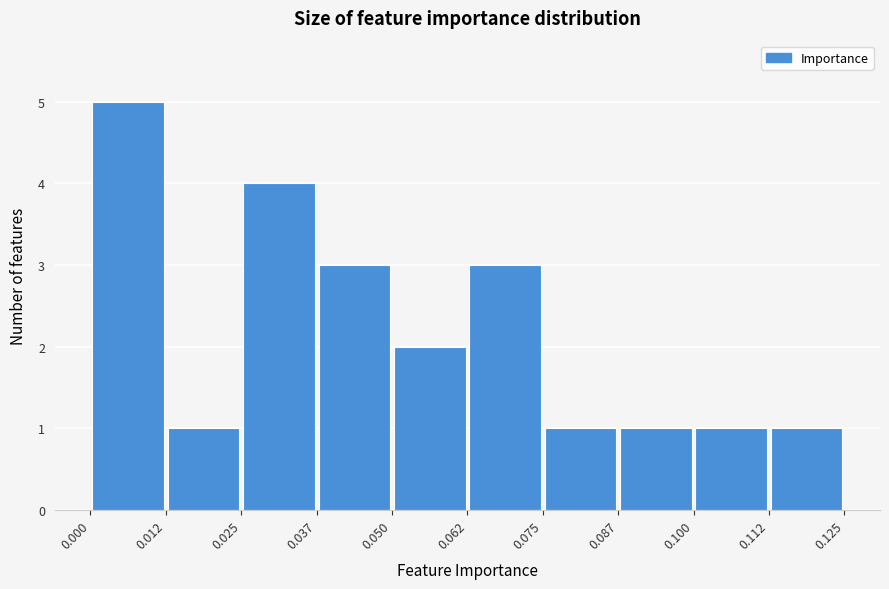

Reading left to right, list every bar in this chart as the range it spans on the x-axis followed by its height. The values are not printed on the chart, so give them approximately, as read against the axis.

0.000 to 0.012: 5
0.012 to 0.025: 1
0.025 to 0.037: 4
0.037 to 0.050: 3
0.050 to 0.062: 2
0.062 to 0.075: 3
0.075 to 0.087: 1
0.087 to 0.100: 1
0.100 to 0.112: 1
0.112 to 0.125: 1